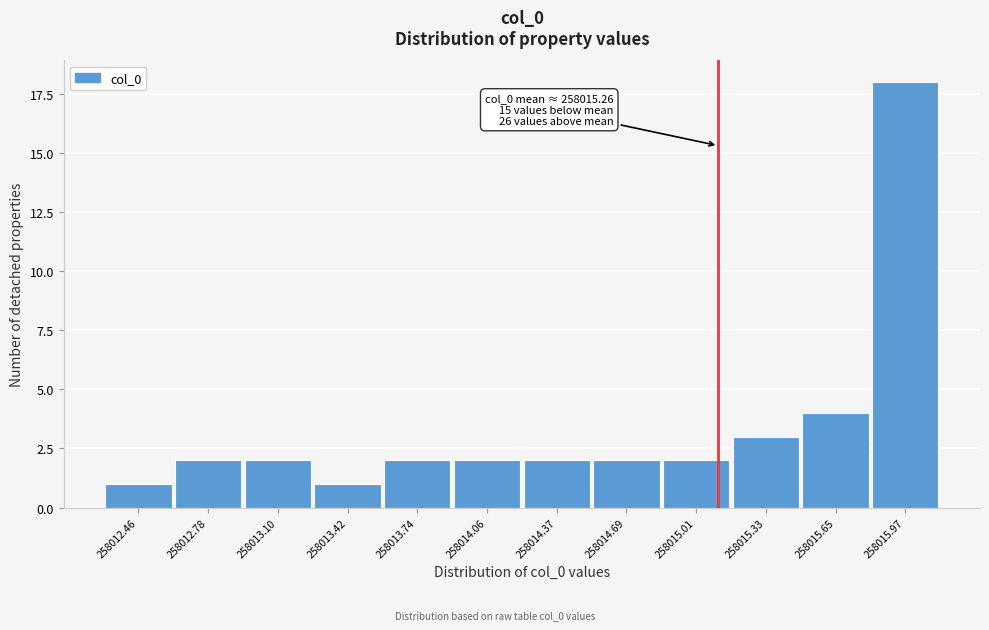

Reading left to right, transcribe all the data shown in this chart.

1	2	2	1	2	2	2	2	2	3	4	18